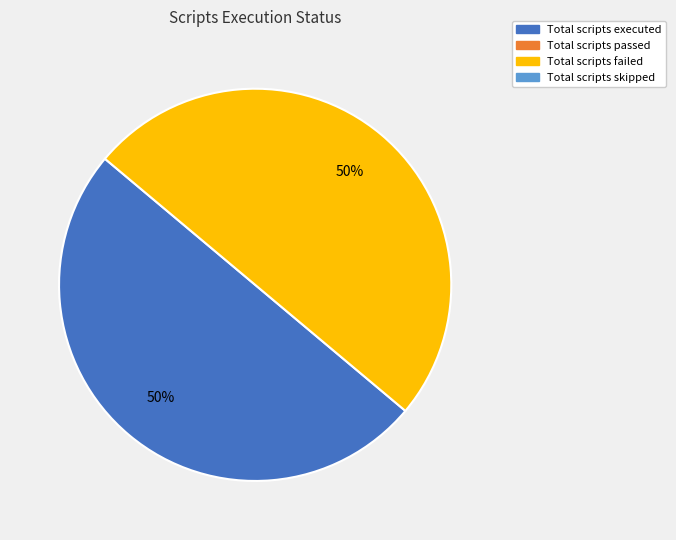

To the nearest percent, what is the average slice percentage?

50%